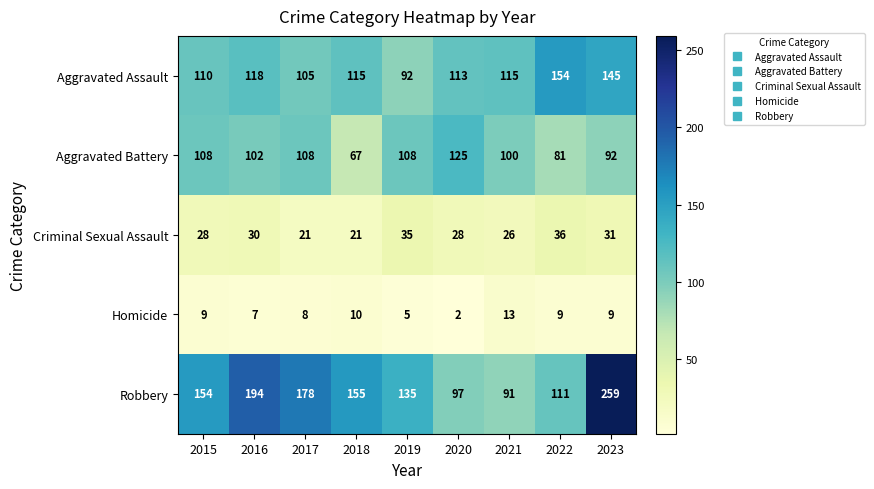

The value of Robbery at 2018 is 155. True or false?

True